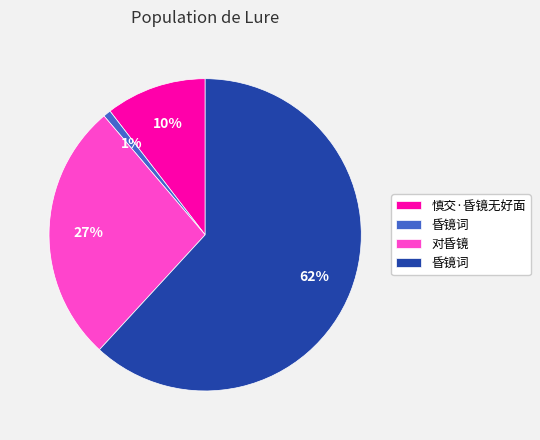

To the nearest percent, what is the average slice percentage?

25%